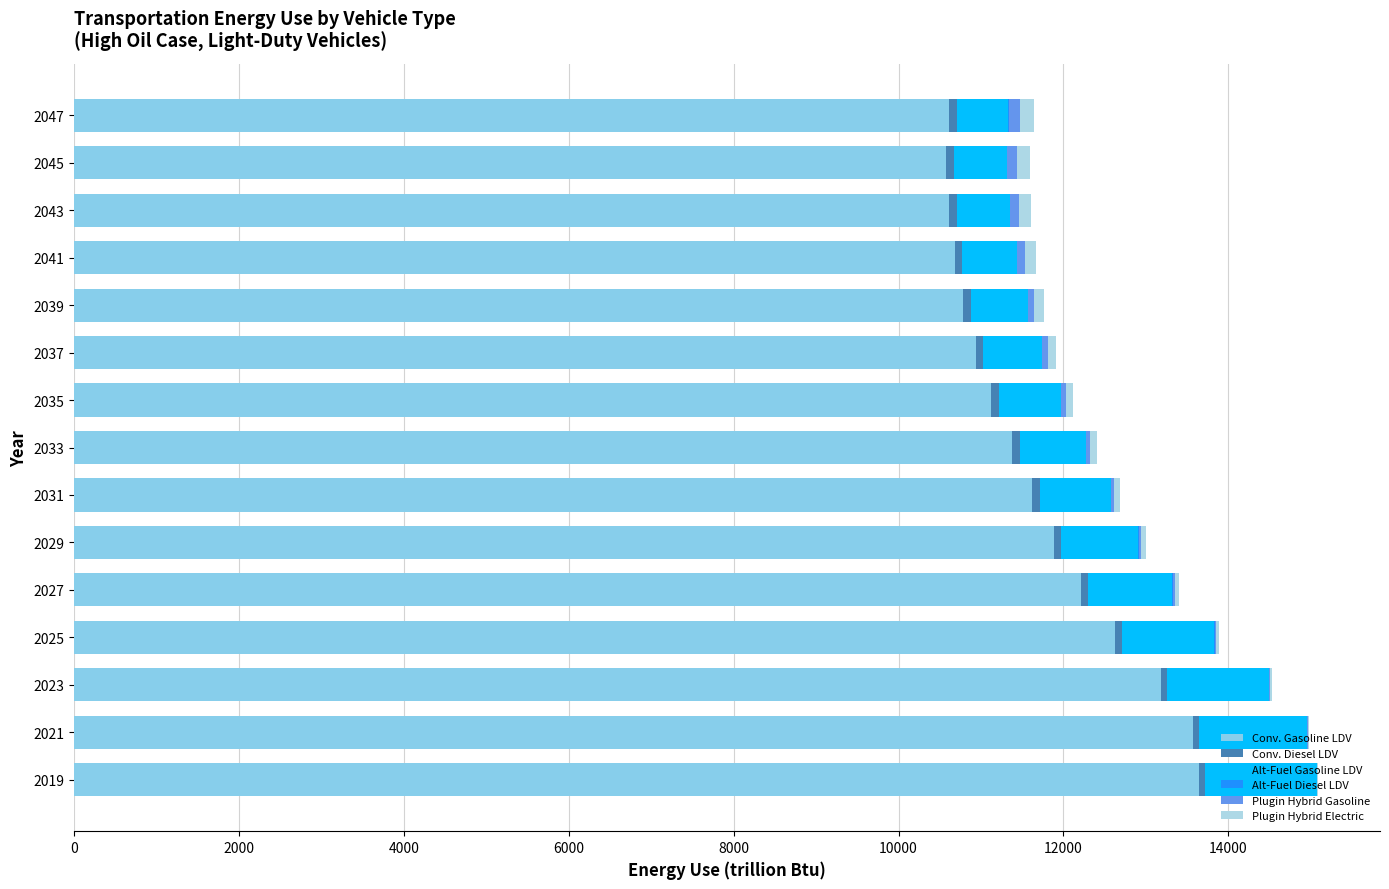

How many data points in Conv. Gasoline LDV are above 11379?

8